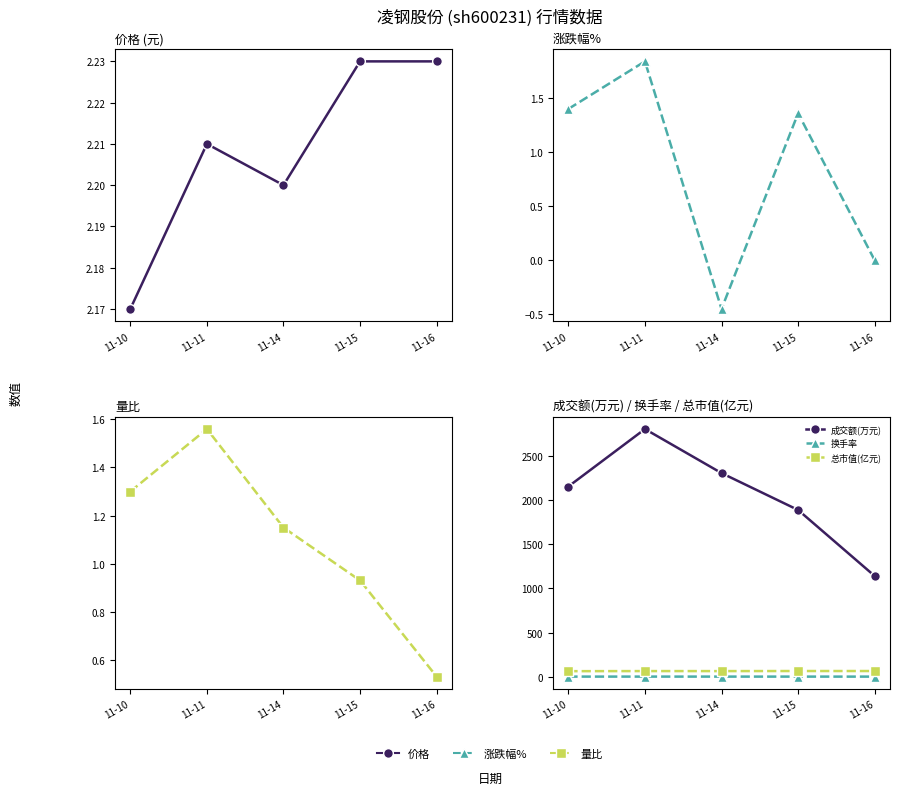

What are all the series names shown in the legend?

价格, 涨跌幅%, 量比, 成交额(万元), 换手率, 总市值(亿元)